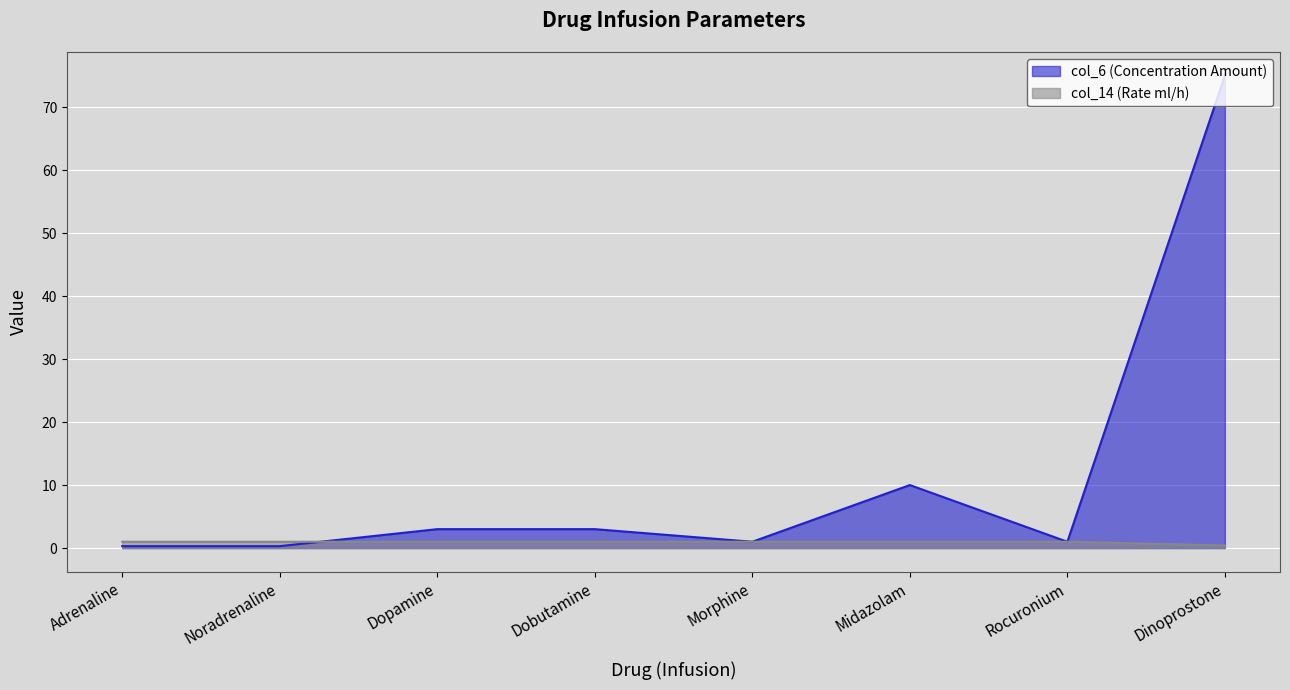

Reading left to right, extract all data points from this chart.

col_6 (Concentration Amount): Adrenaline=0.3	Noradrenaline=0.3	Dopamine=3.0	Dobutamine=3.0	Morphine=1.0	Midazolam=10.0	Rocuronium=1.0	Dinoprostone=75.0
col_14 (Rate ml/h): Adrenaline=1.0	Noradrenaline=1.0	Dopamine=1.0	Dobutamine=1.0	Morphine=1.0	Midazolam=1.0	Rocuronium=1.0	Dinoprostone=0.4